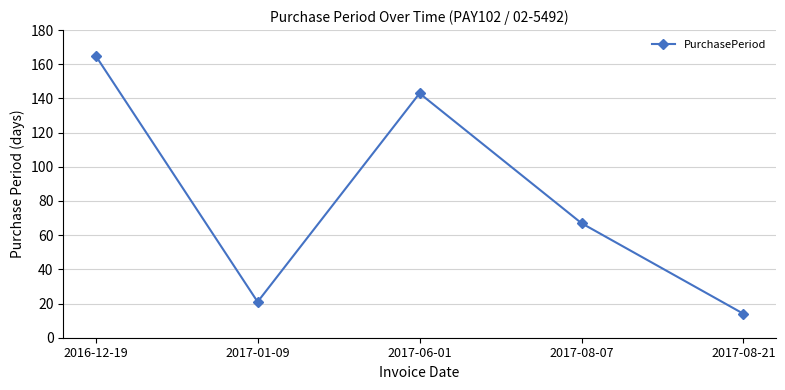

Read the value at 2017-06-01.

143